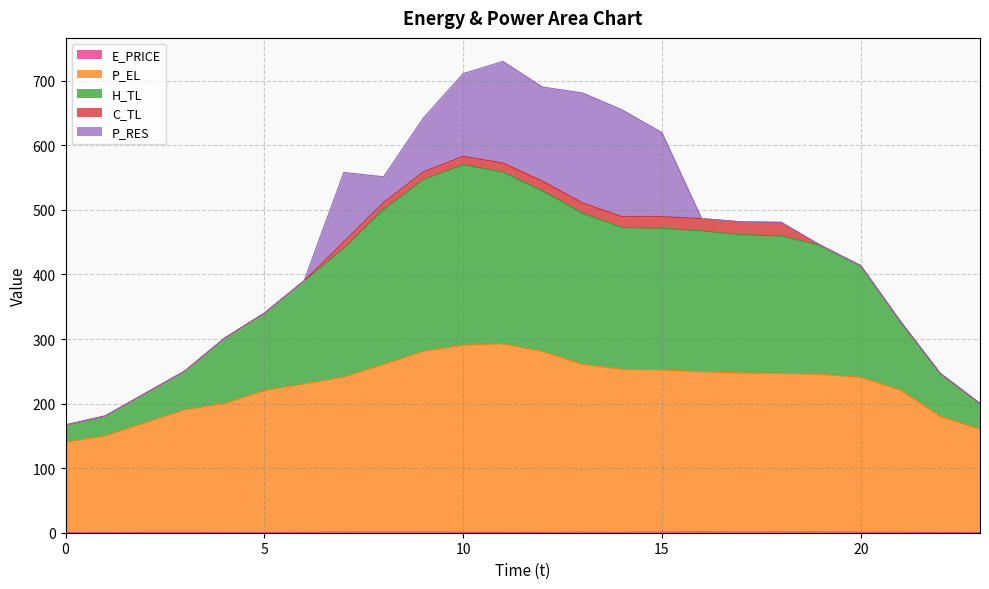

In E_PRICE, how many points are higher than both neighbors (excluding endpoints)?

7